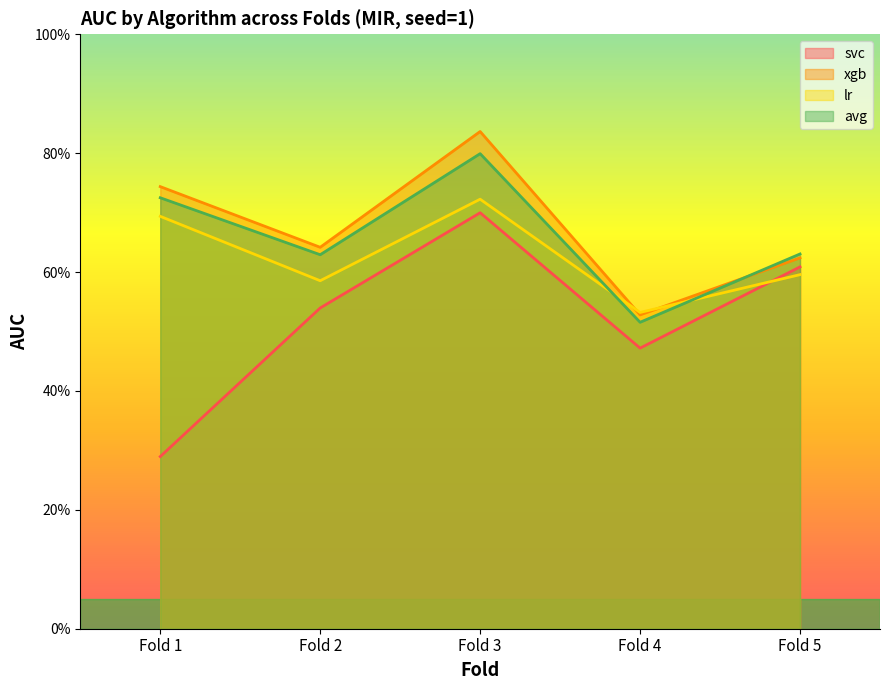

Which label corresponds to the largest value in the chart?

Fold 3